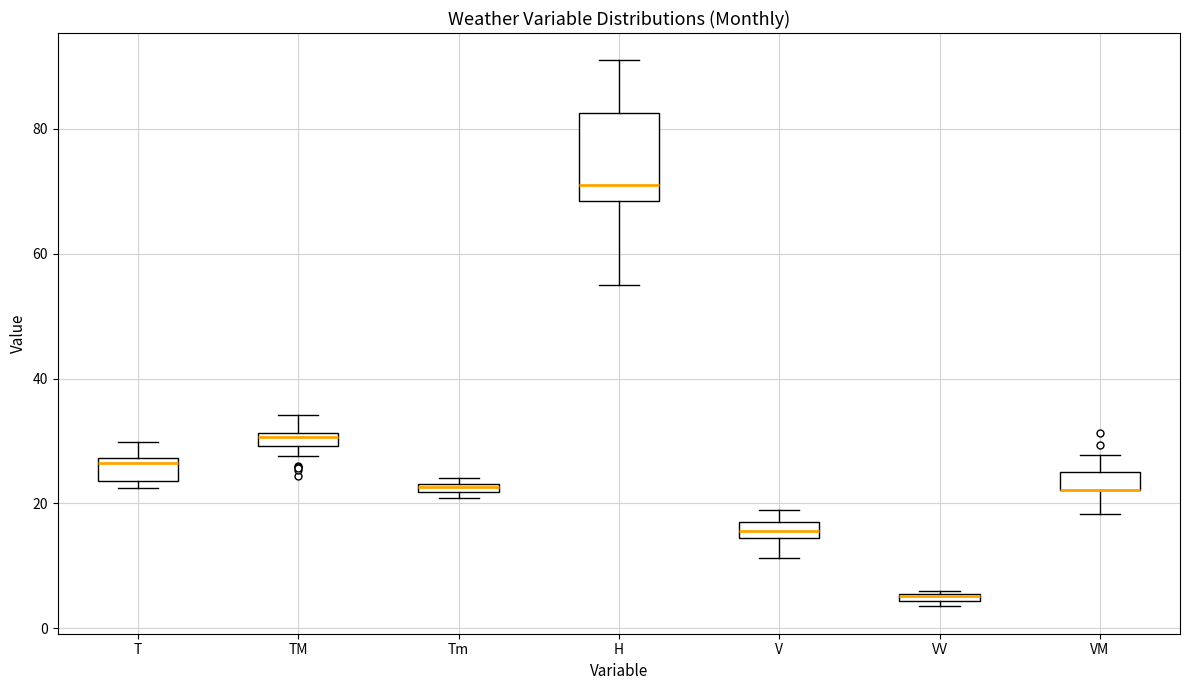

Where is the upper edge of the box for VV on the y-axis? The values are not printed on the chart, so give them approximately, as read against the axis.

6